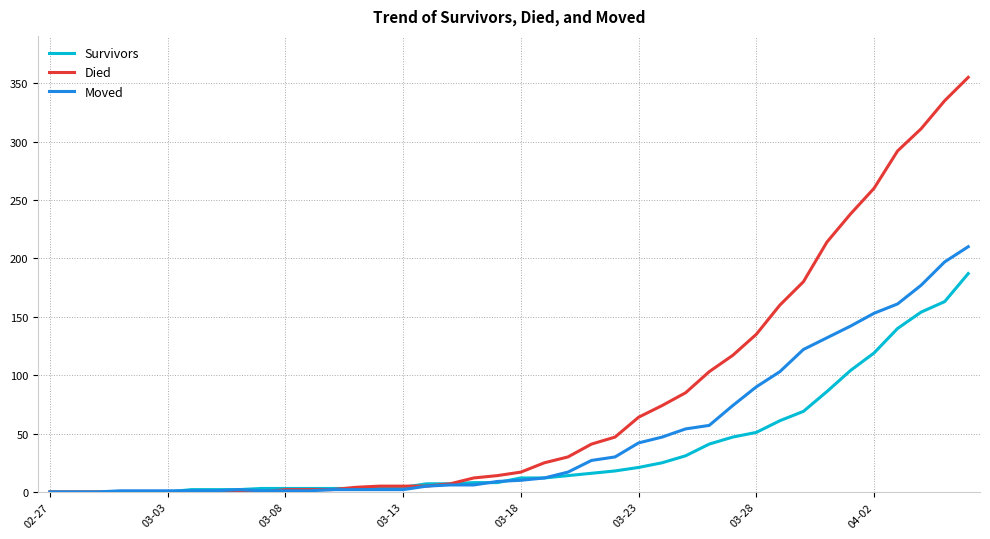

Which series has the largest range (max minus min)?

Died